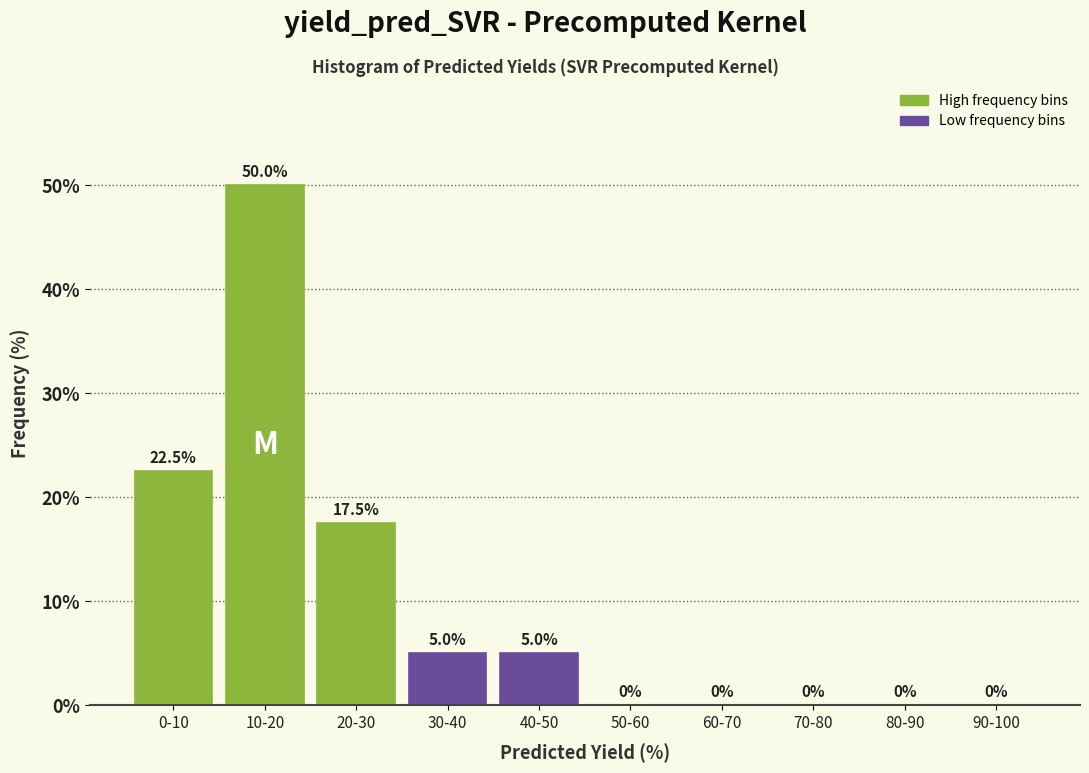

Reading left to right, transcribe all the data shown in this chart.

0-10=22.5	10-20=50.0	20-30=17.5	30-40=5.0	40-50=5.0	50-60=0.0	60-70=0.0	70-80=0.0	80-90=0.0	90-100=0.0